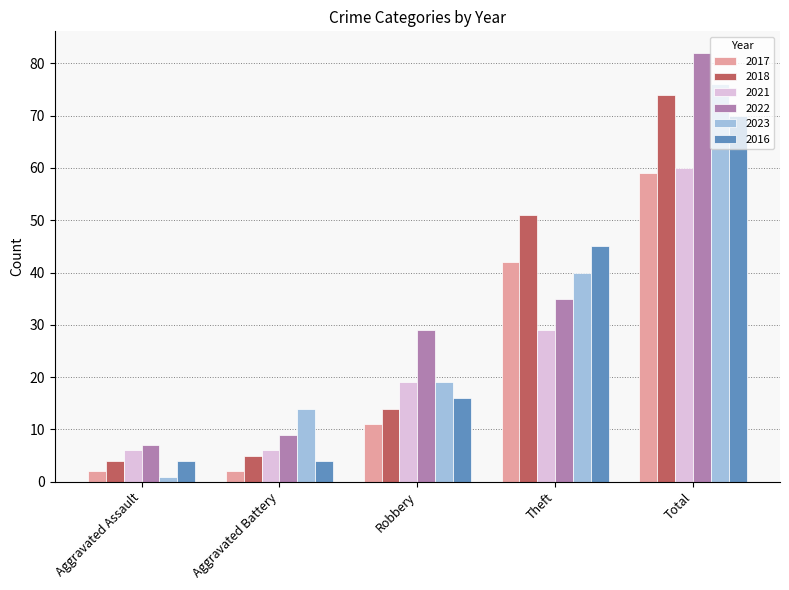

What is the approximate value of 2018 at Aggravated Assault?

4